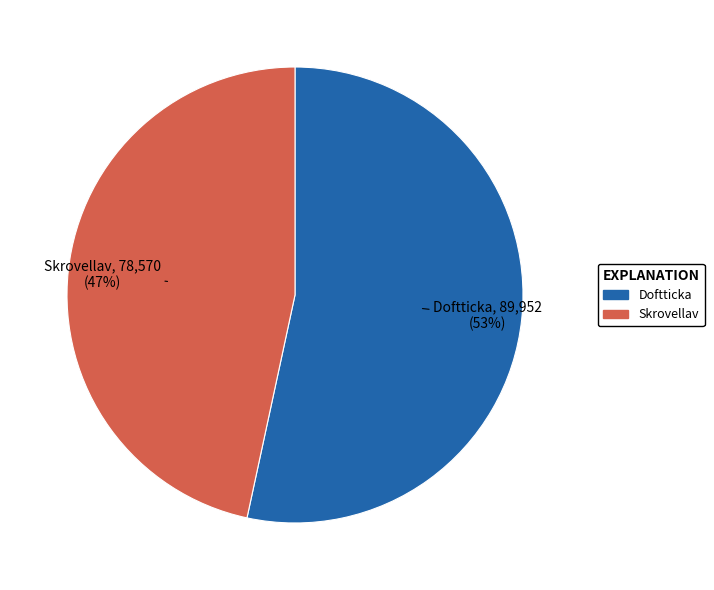

Is there any slice that represents more than half of the pie?

Yes